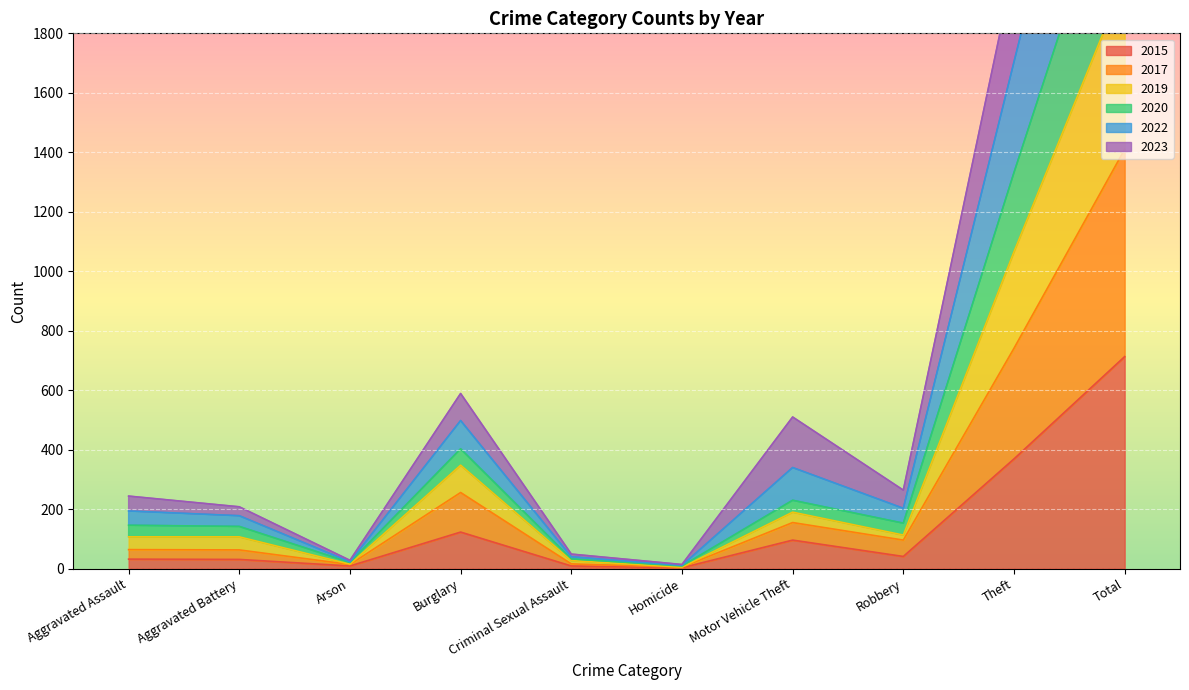

True or false: 2022 has a value of 21 at Criminal Sexual Assault.

False